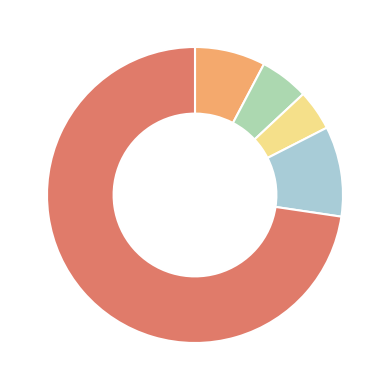

Does any single category account for the majority?

Yes